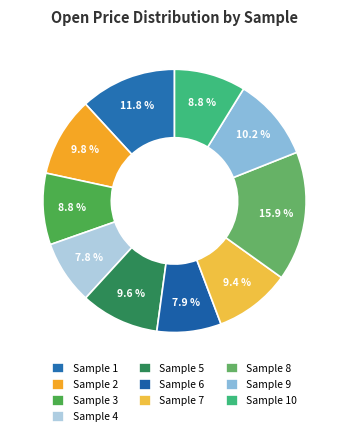

Rank the categories by value from lowest to highest.

Sample 4, Sample 6, Sample 3, Sample 10, Sample 7, Sample 5, Sample 2, Sample 9, Sample 1, Sample 8